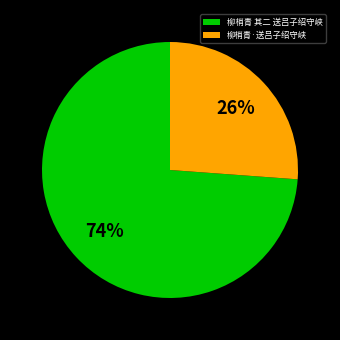

Do 柳梢青 其二 送吕子绍守峡 and 柳梢青·送吕子绍守峡 together represent more than half of the pie?

Yes